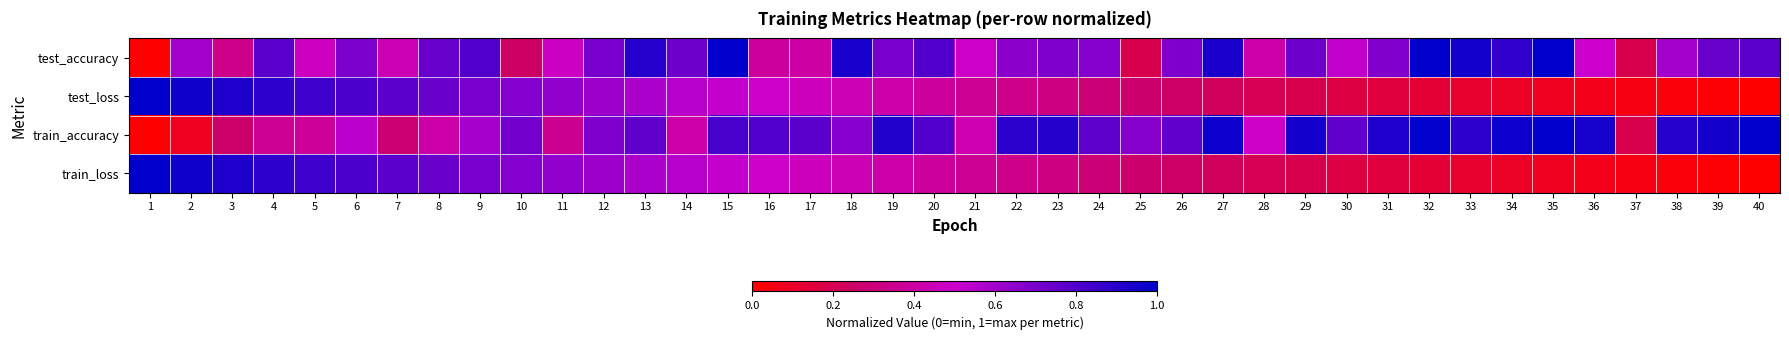

Count the number of categories in the chart.

40